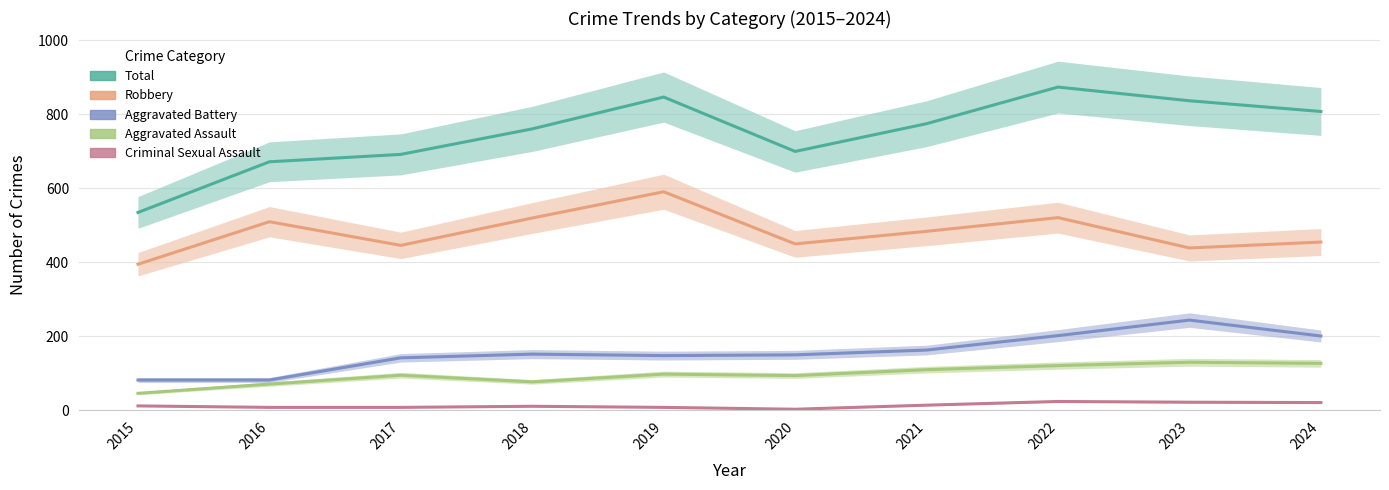

Is this an area chart (filled region under the line)?

No